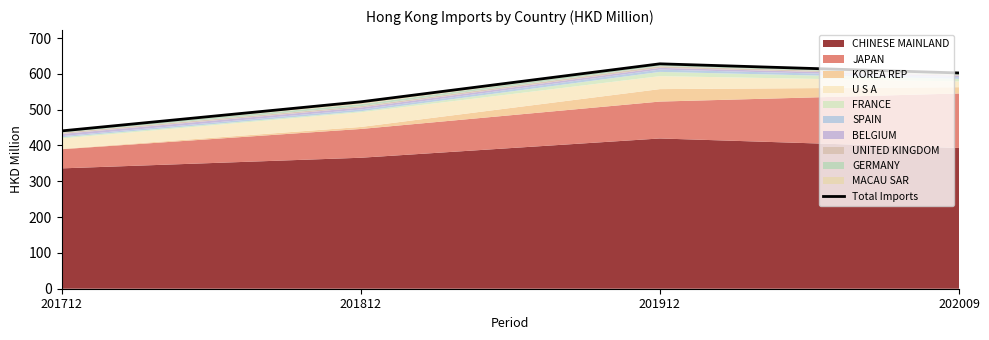

What is the greatest value displayed?

628.0